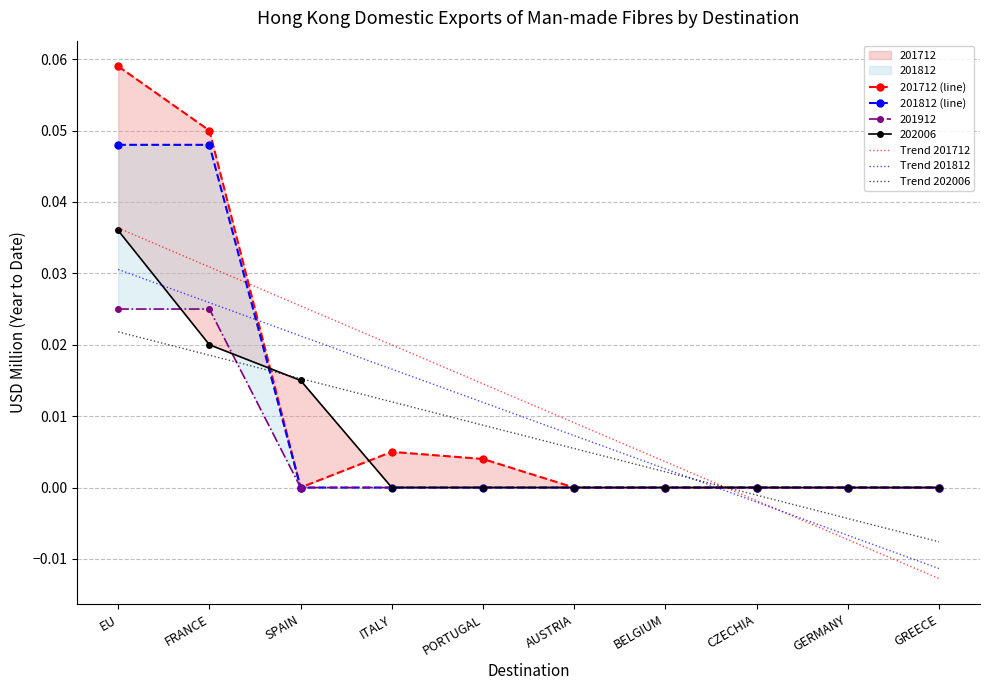

Reading left to right, extract all data points from this chart.

201712 (line): 0.1	0.1	0.0	0.0	0.0	0.0	0.0	0.0	0.0	0.0
201812 (line): 0.0	0.0	0.0	0.0	0.0	0.0	0.0	0.0	0.0	0.0
Trend 201712: 0.0	0.0	0.0	0.0	0.0	0.0	0.0	-0.0	-0.0	-0.0
Trend 201812: 0.0	0.0	0.0	0.0	0.0	0.0	0.0	-0.0	-0.0	-0.0
Trend 202006: 0.0	0.0	0.0	0.0	0.0	0.0	0.0	-0.0	-0.0	-0.0